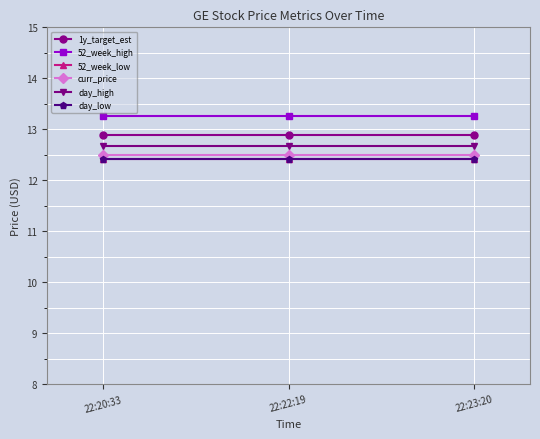

What is the maximum value shown in the chart?

13.3